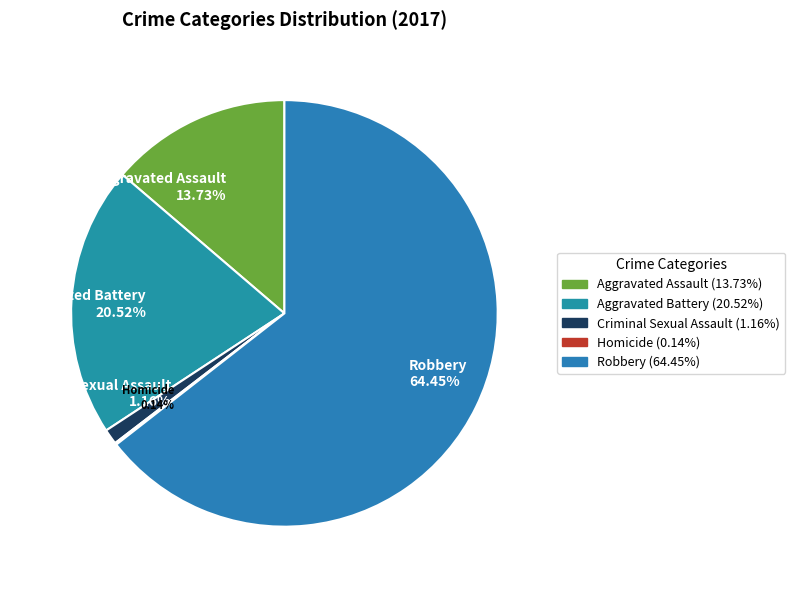

True or false: Robbery accounts for 64% of the total.

True